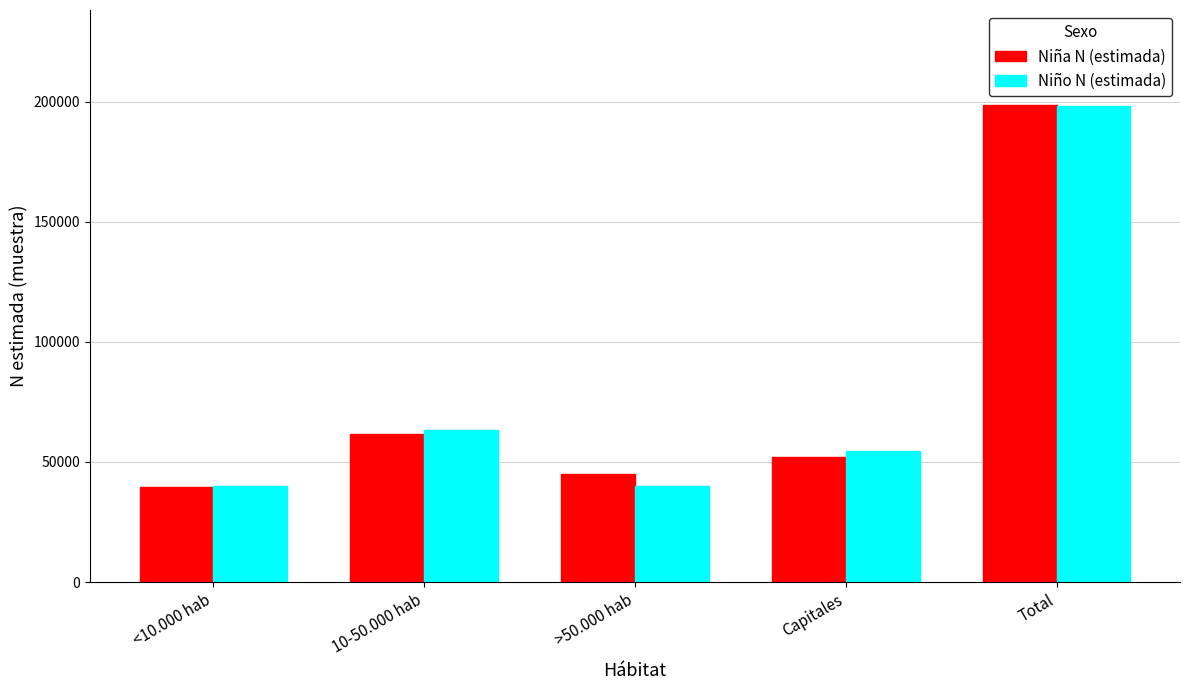

Where does the Niña N (estimada) series first go above 52237?

10-50.000 hab